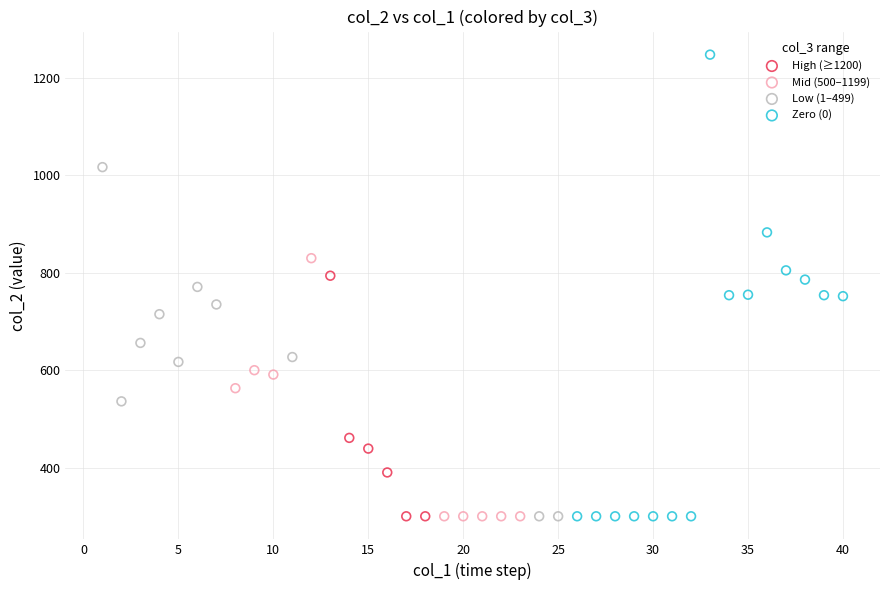

What are all the series names shown in the legend?

High (≥1200), Mid (500–1199), Low (1–499), Zero (0)